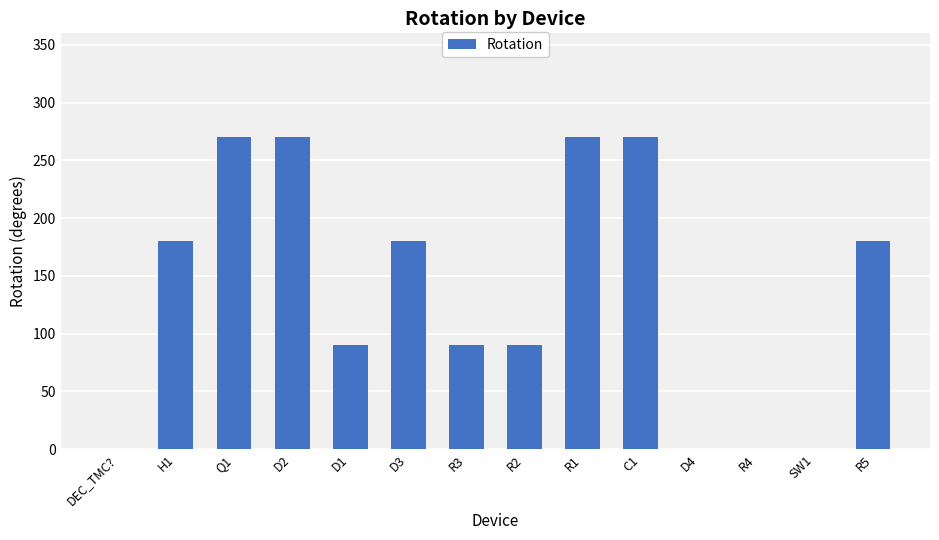

What is the maximum value shown in the chart?

270